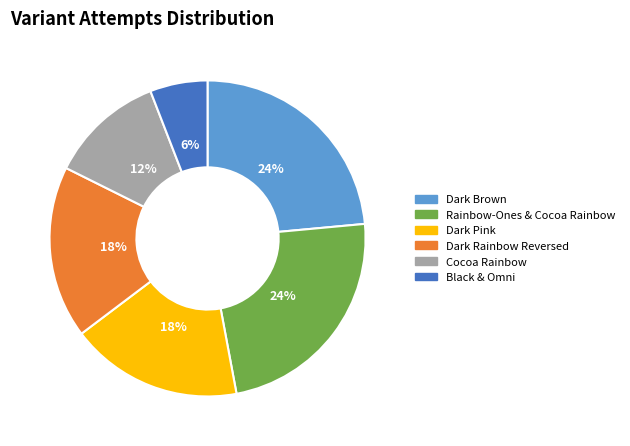

To the nearest percent, what is the difference between the largest and smallest slice percentages?

18%